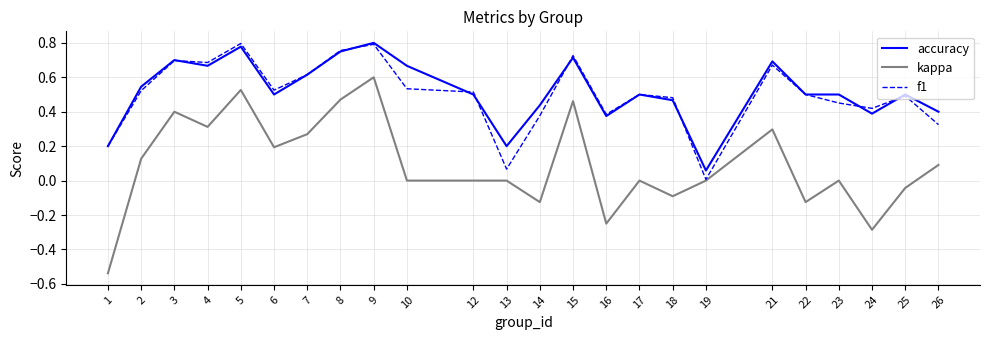

True or false: kappa and accuracy intersect in this chart.

False